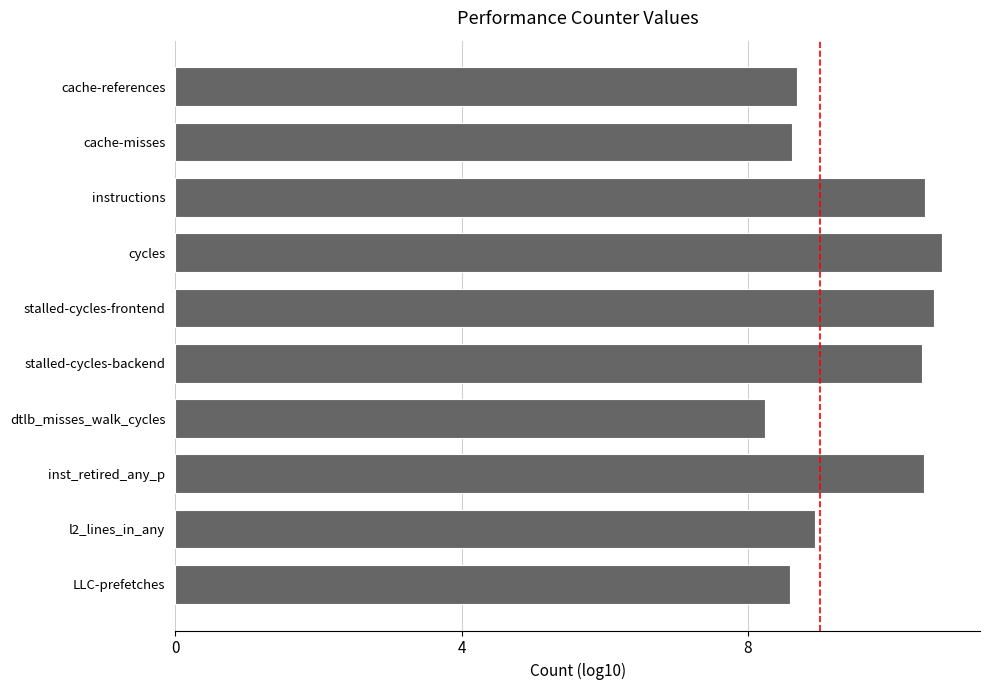

What is the difference between the second highest and second lowest values?

2.0